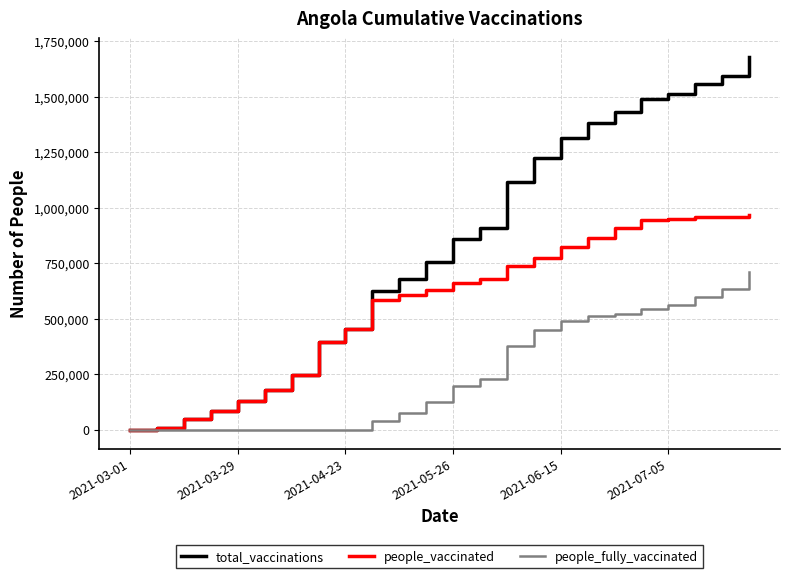

List the series in order of their overall mean, highest first.

total_vaccinations, people_vaccinated, people_fully_vaccinated